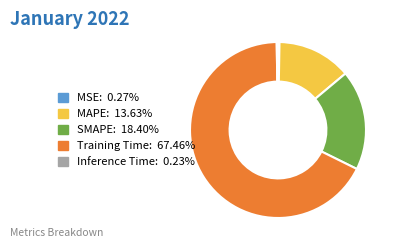

Is it true that MAPE is 1% of the pie?

False